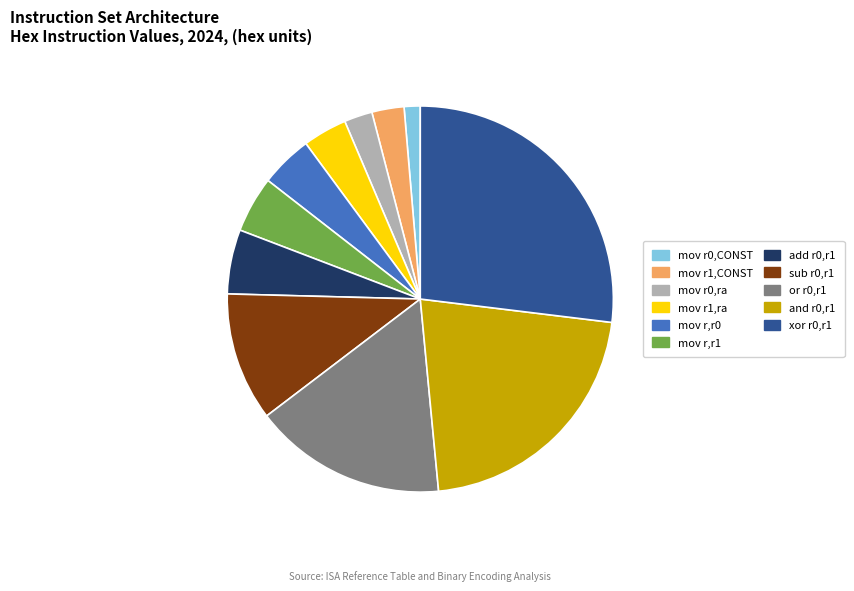

Is there any slice that represents more than half of the pie?

No